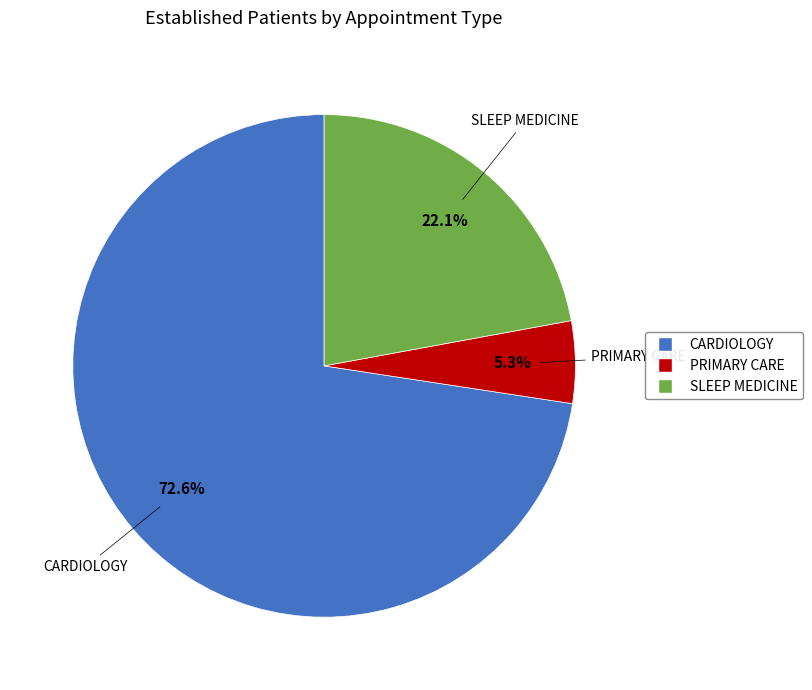

To the nearest percent, what percentage of the pie is SLEEP MEDICINE?

22%